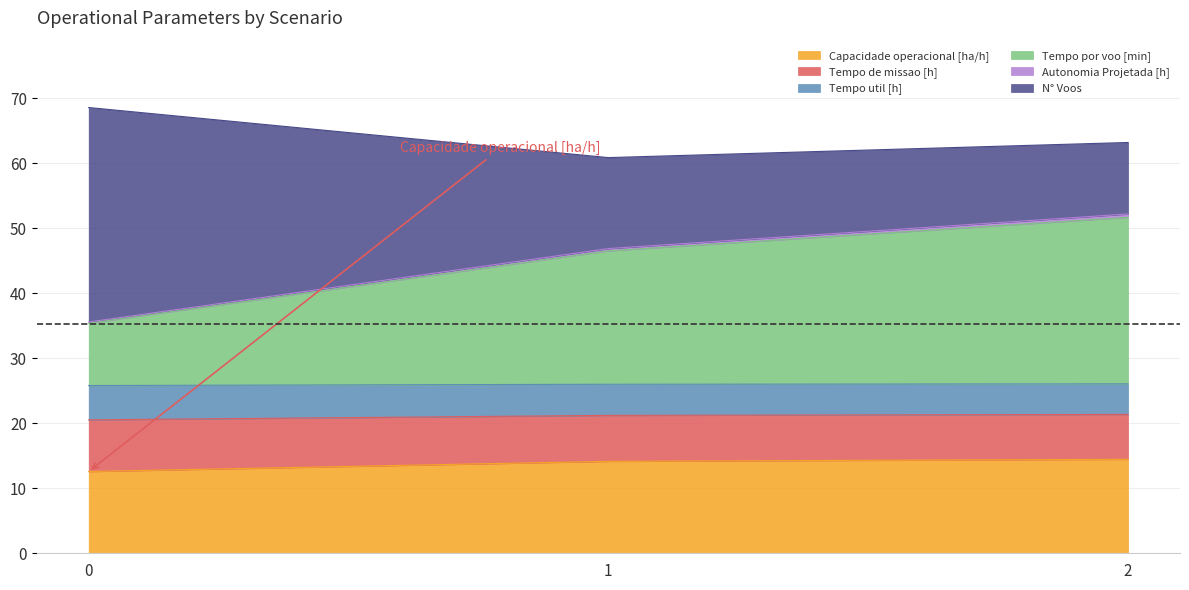

At which category is the sum across all series the highest?

0